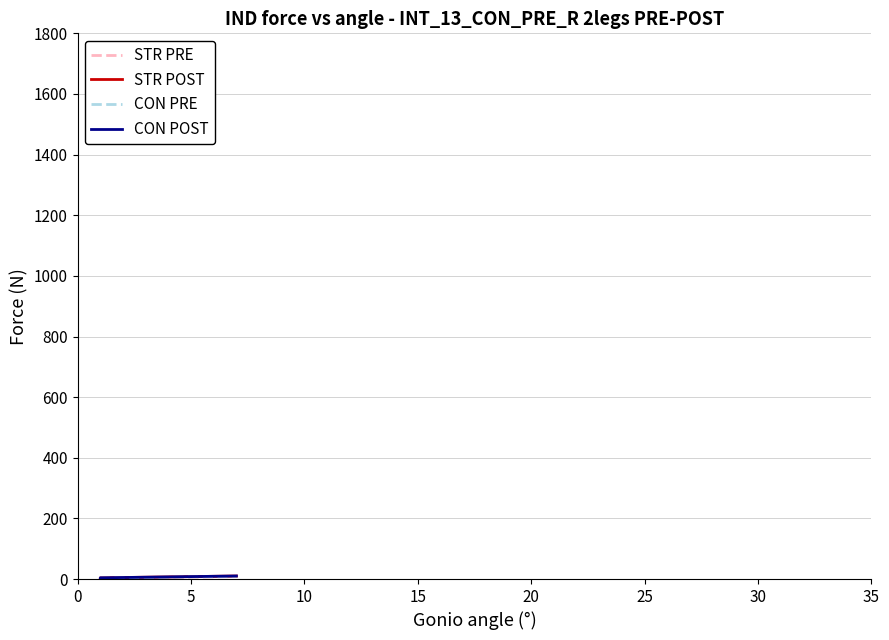

What is the average value of the STR PRE series?

4